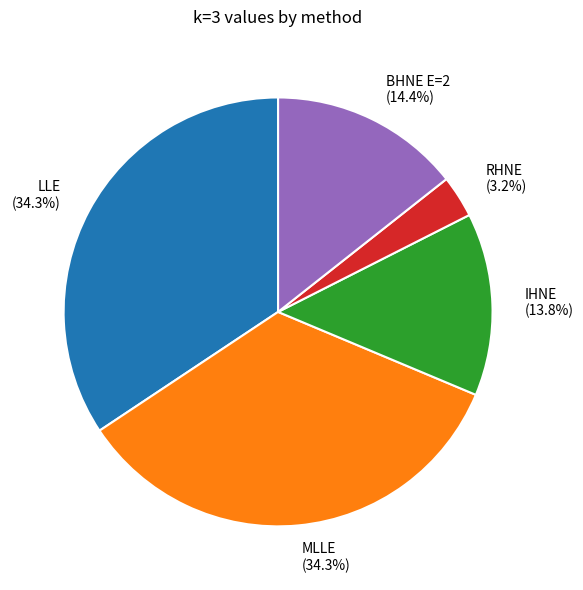

To the nearest percent, what is the average slice percentage?

20%